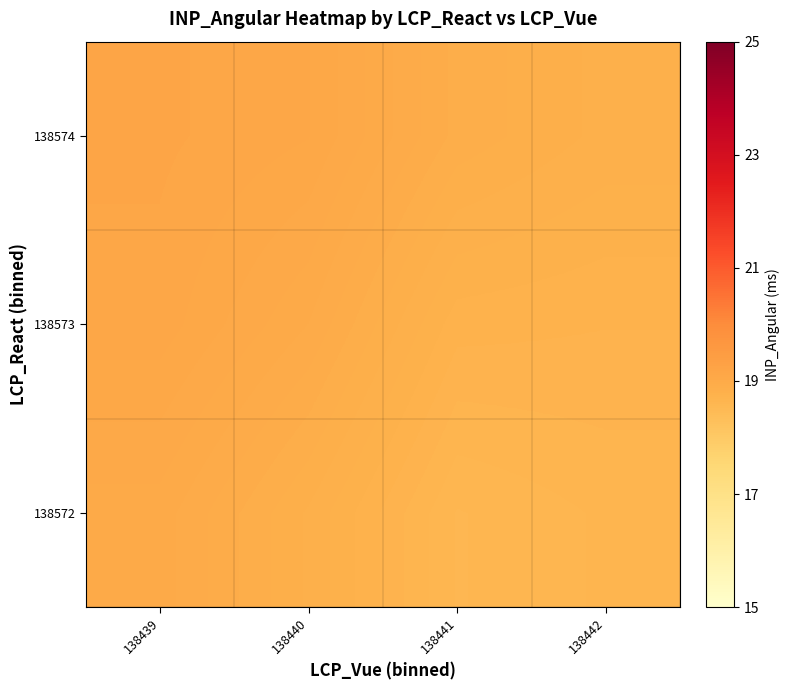

What is the maximum value shown in the chart?

19.1